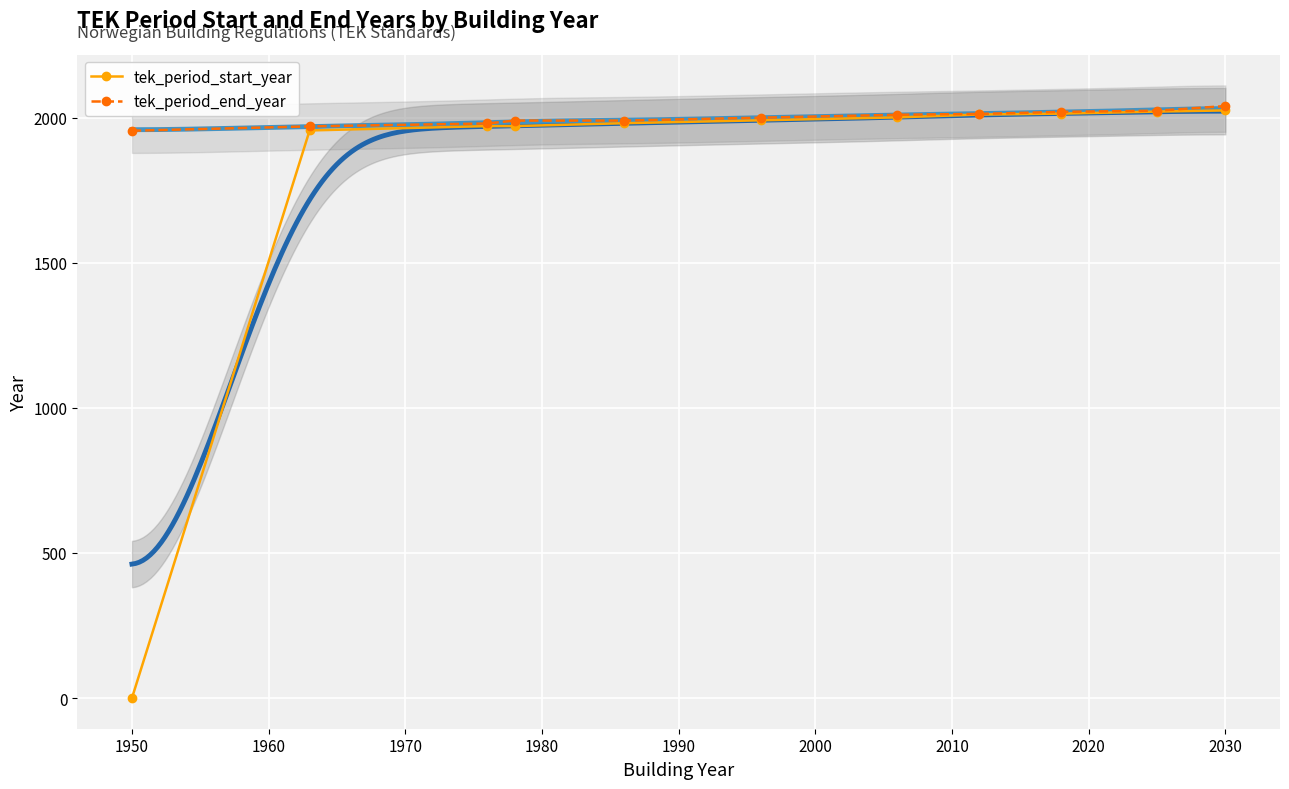

What is the maximum value for tek_period_end_year?

2040